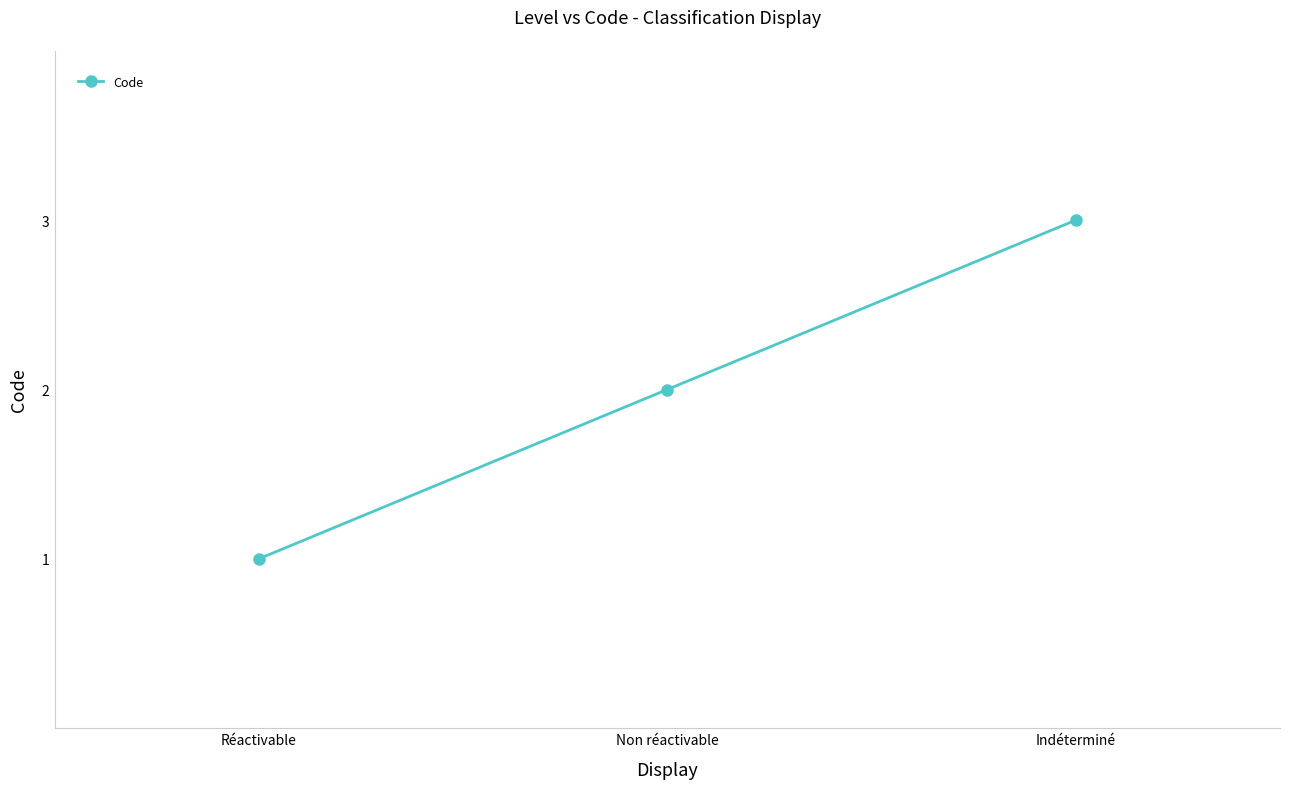

How many lines are shown in the chart?

1